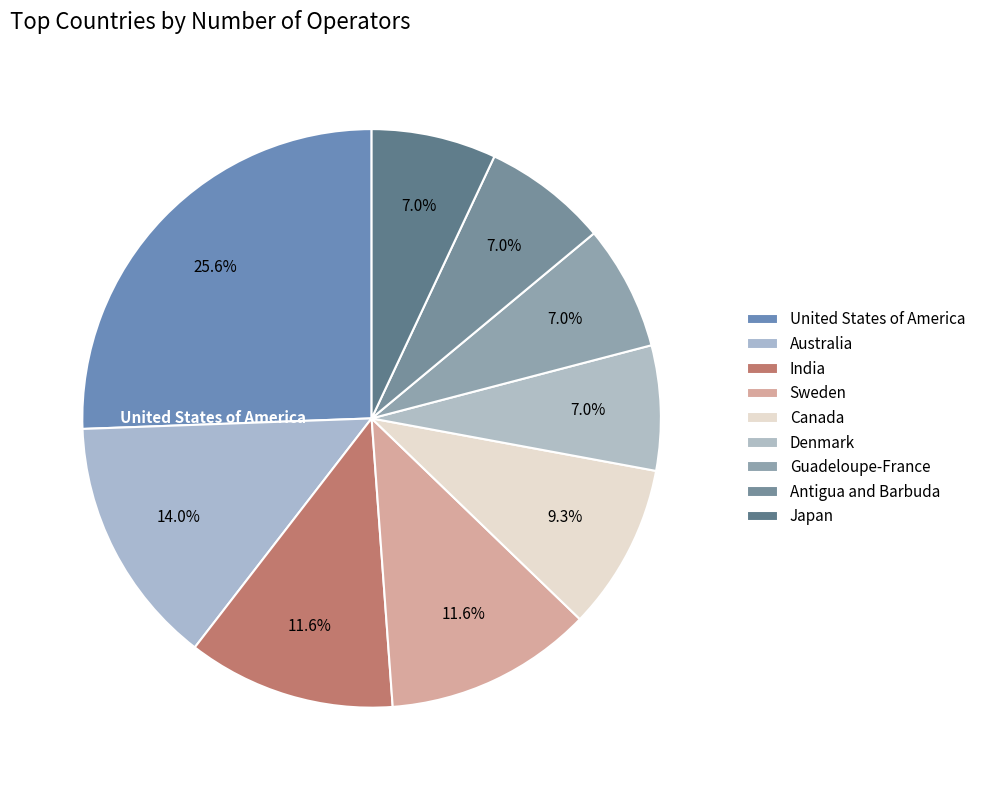

Count the number of slices in the pie.

9